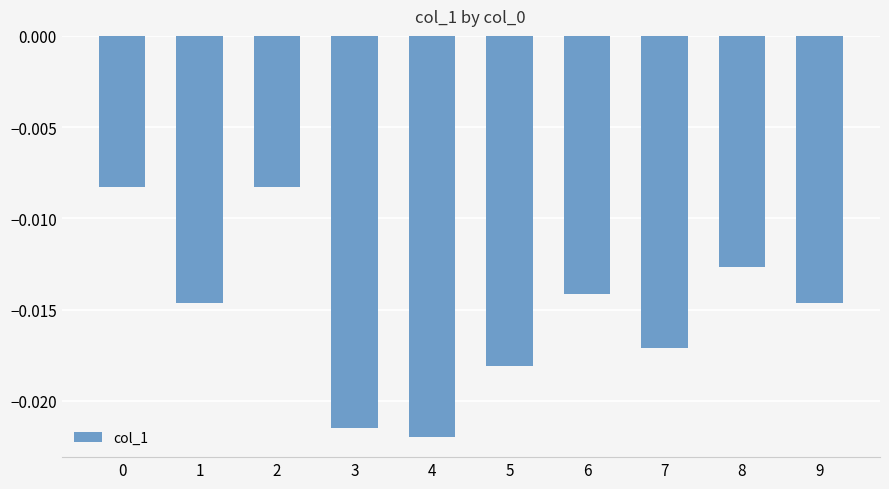

Which label corresponds to the smallest value in the chart?

4